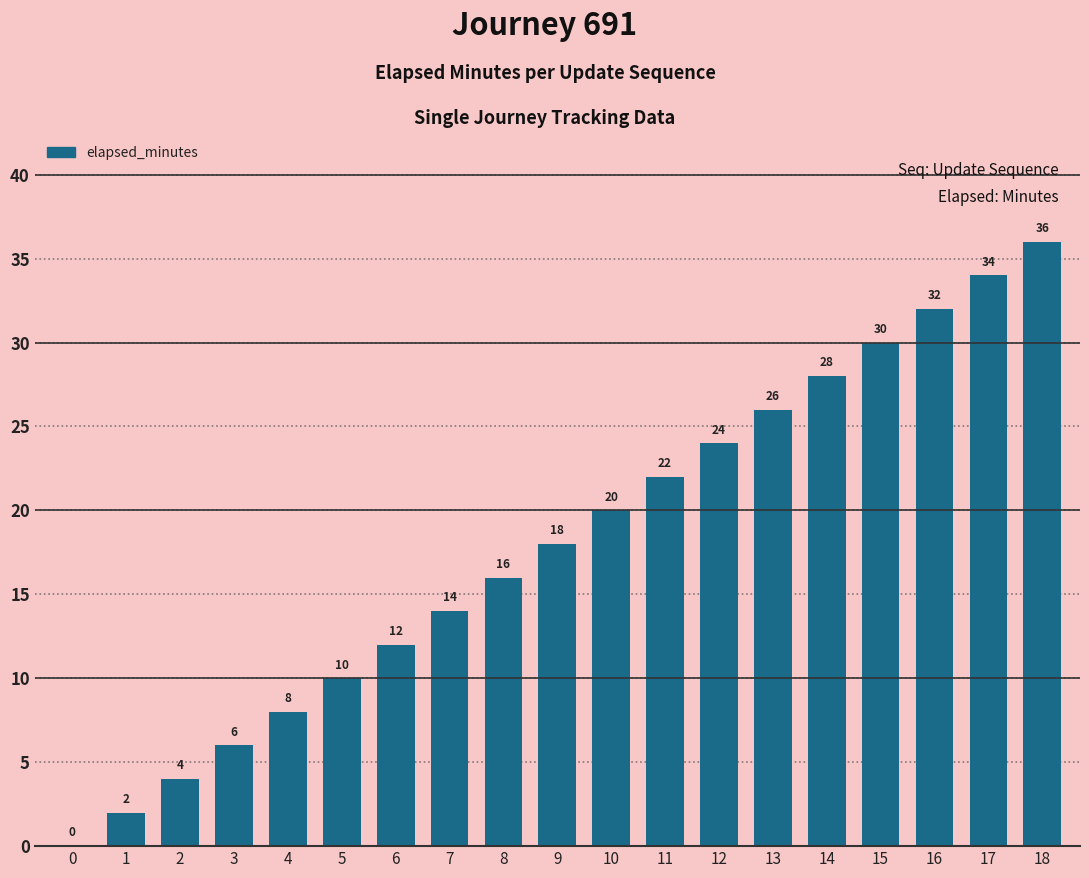

Where is the data nearest to the value 18?

9